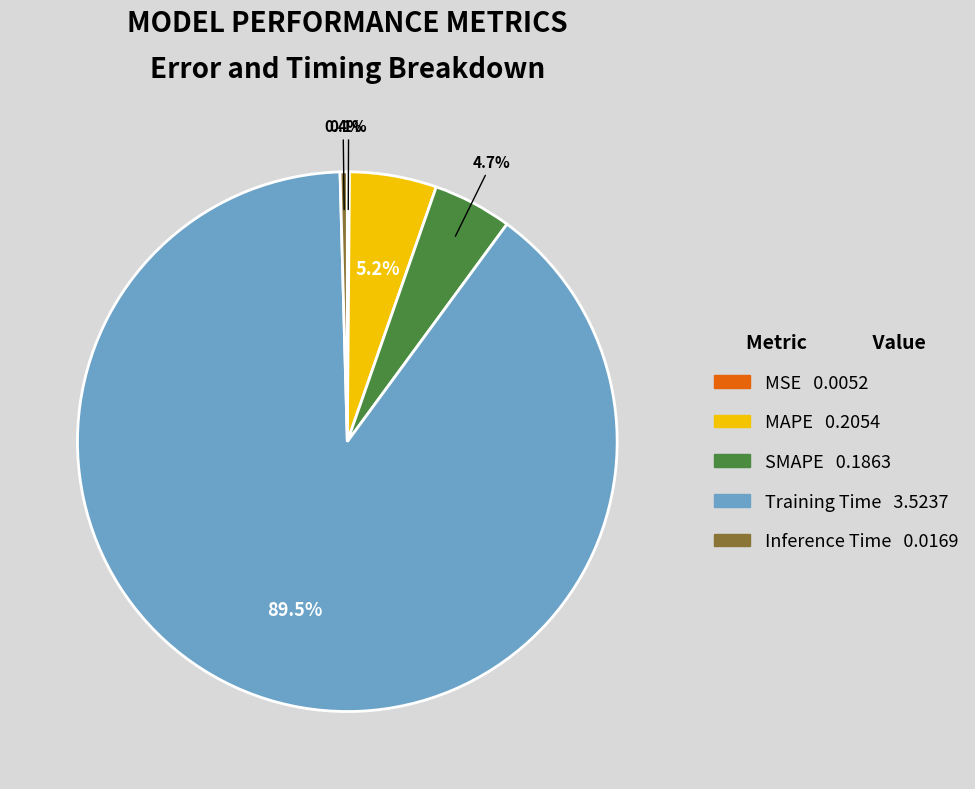

True or false: Inference Time accounts for 7% of the total.

False